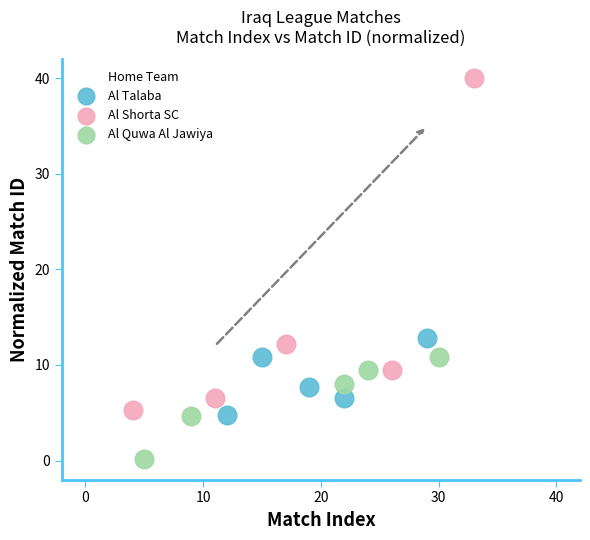

Which series contains the highest Y value?

Al Shorta SC